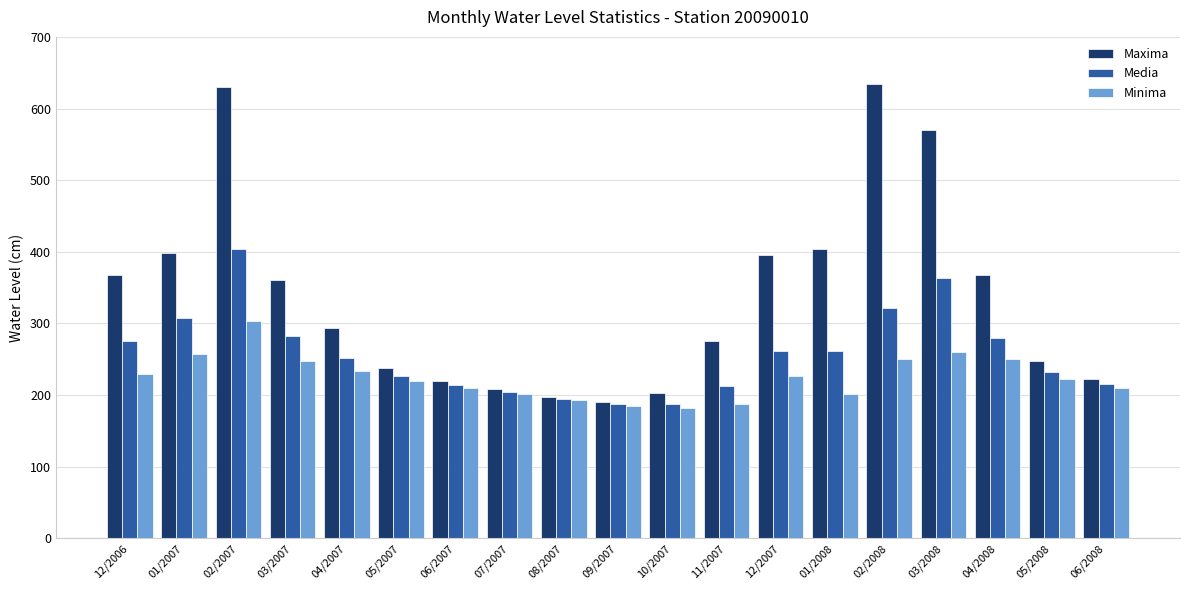

Are the bars grouped side by side (vs. stacked)?

Yes